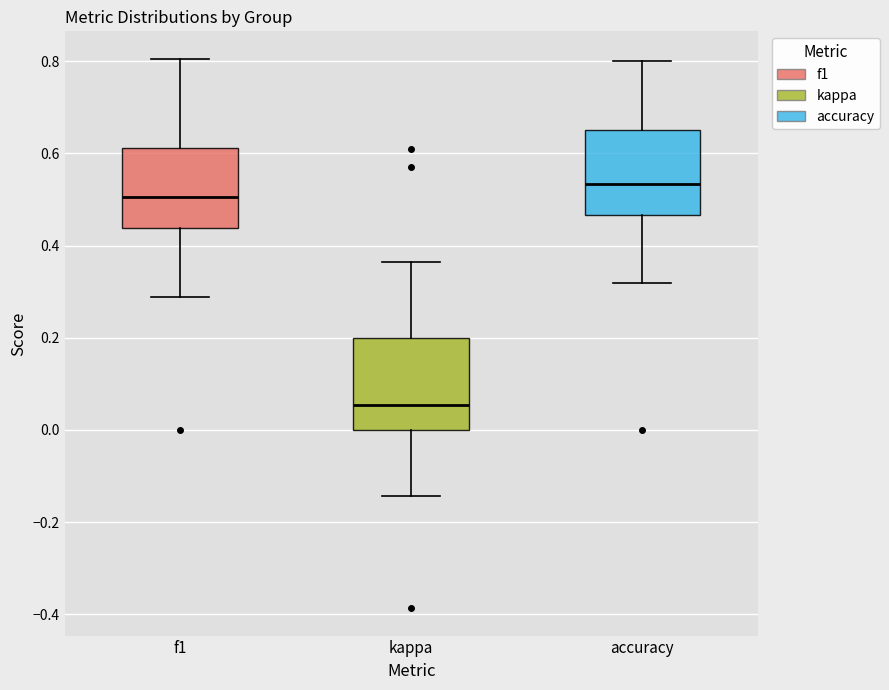

Where does the median line of the box for f1 sit on the y-axis? The values are not printed on the chart, so give them approximately, as read against the axis.

0.50